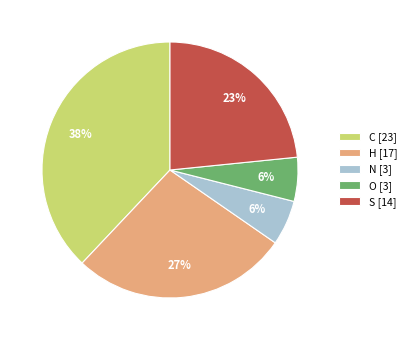

To the nearest percent, what is the average slice percentage?

20%